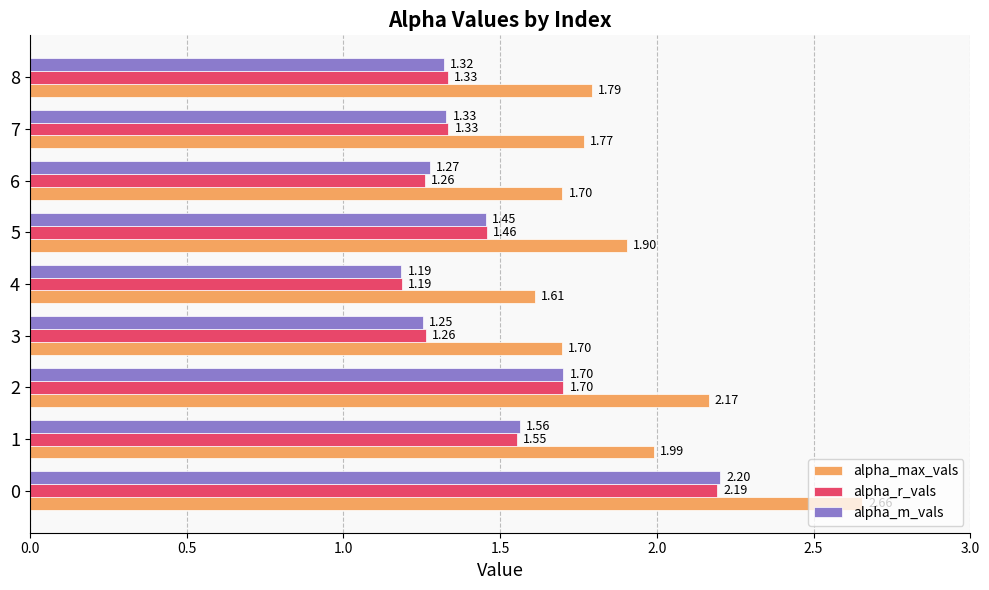

Between 0 and 1, which series saw the biggest shift?

alpha_max_vals